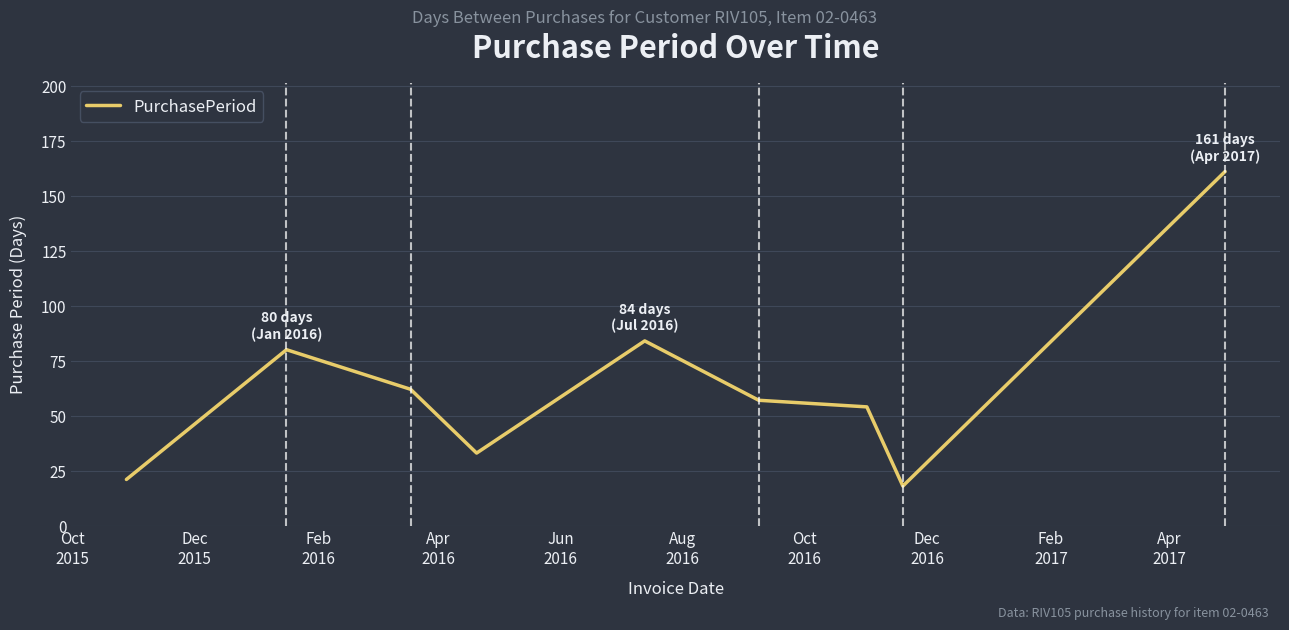

What is the smallest value displayed?

18